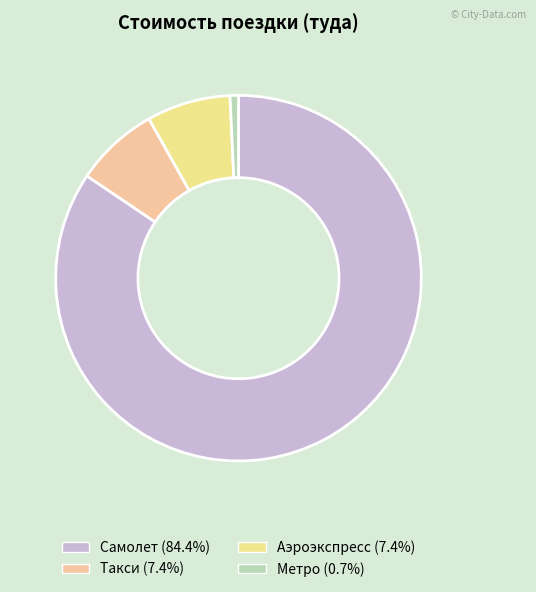

Count the number of slices in the pie.

4